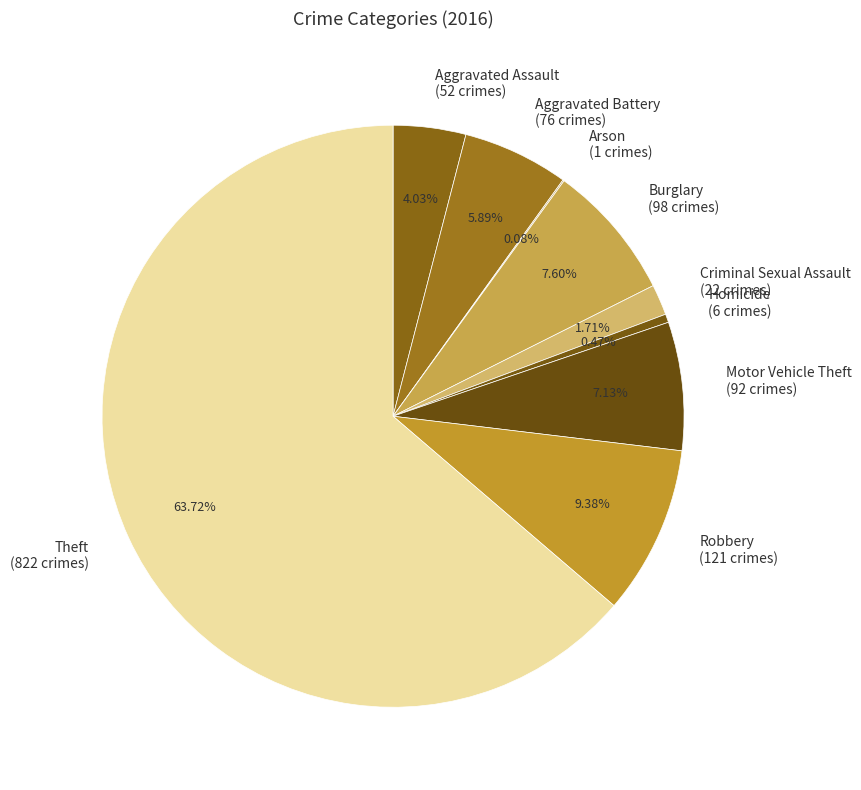

Between Burglary and Robbery, which is larger?

Robbery